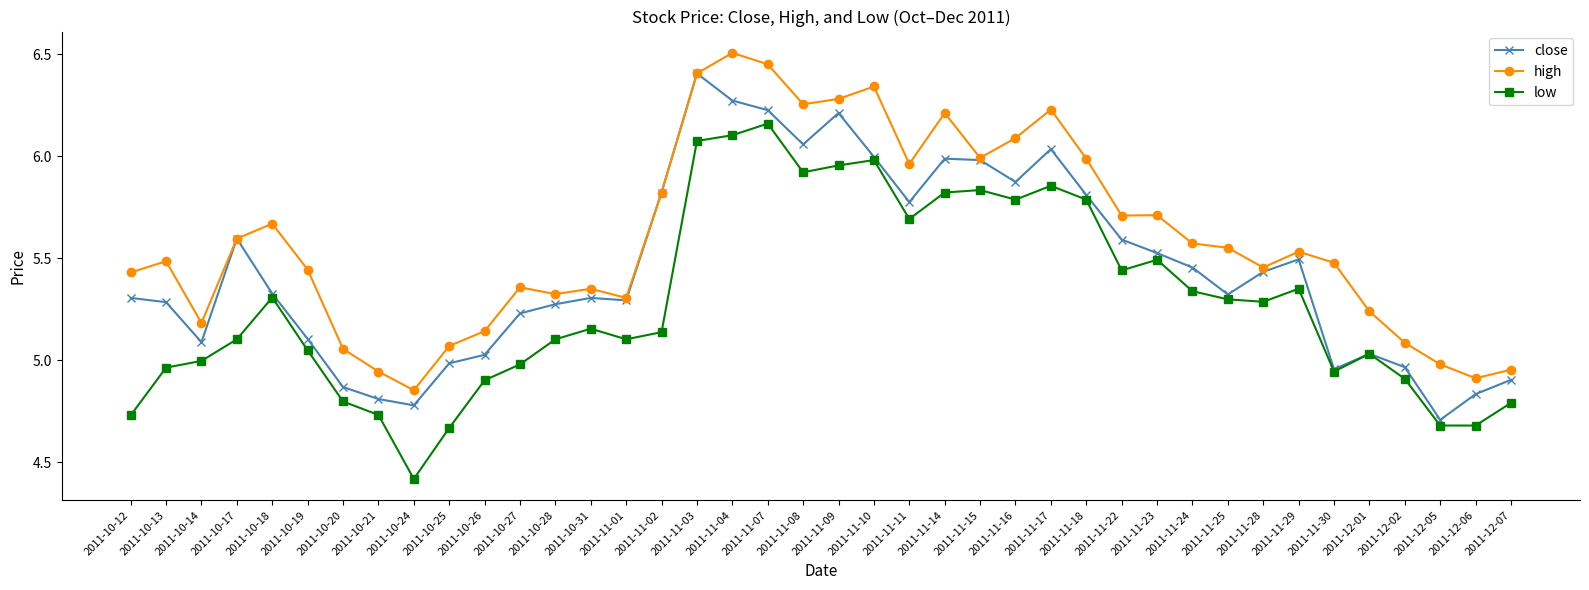

What is the total value across all series at 2011-11-08?

18.2